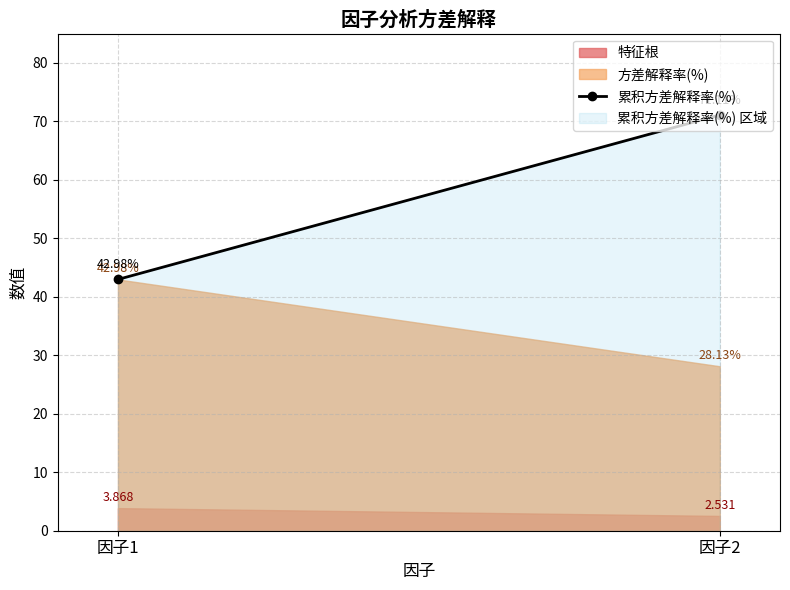

Which series has the largest total across all categories?

累积方差解释率(%) 区域